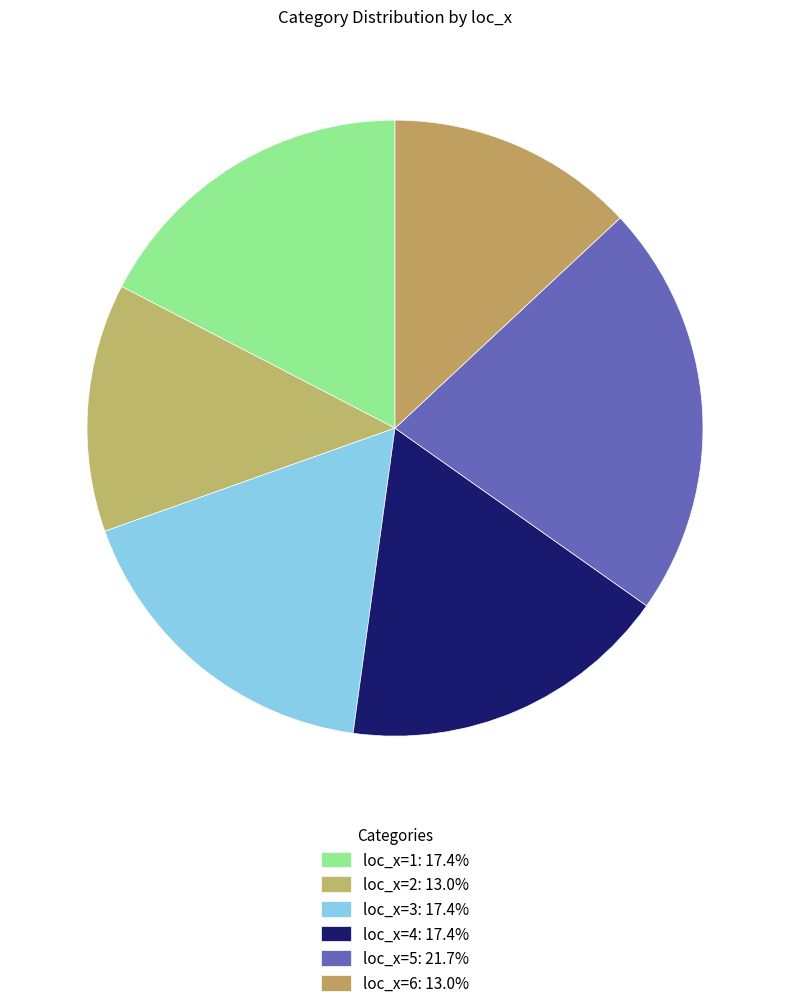

How many segments does this pie chart have?

6